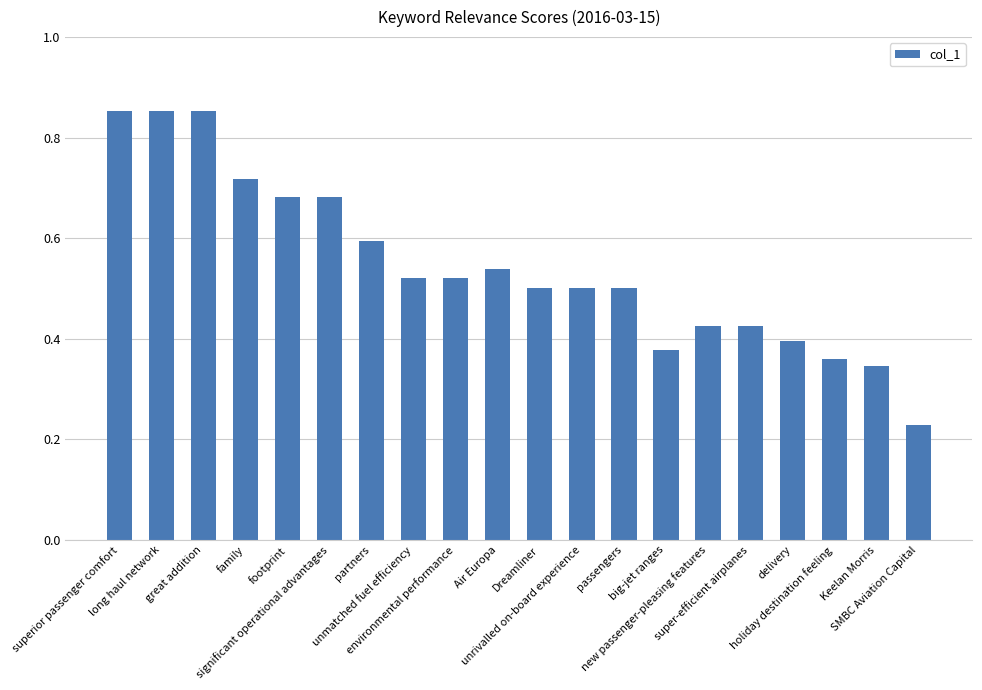

How many categories are shown in the chart?

20